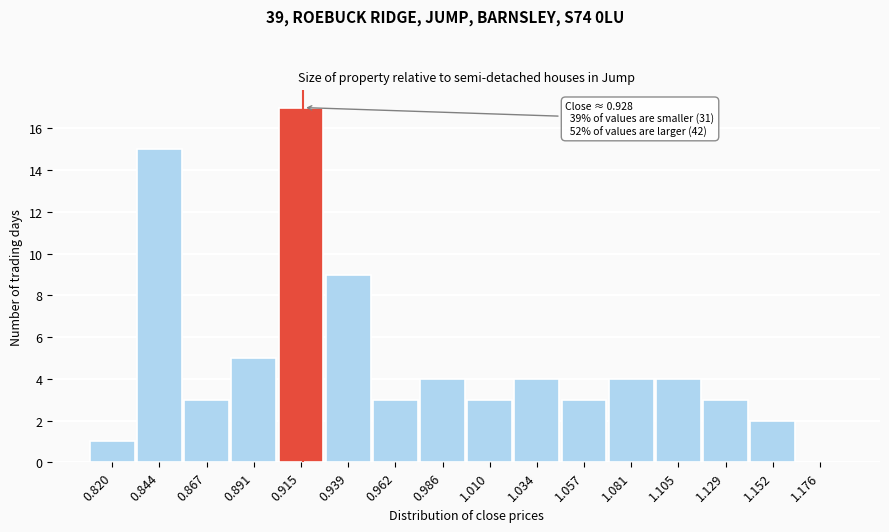

Reading left to right, transcribe all the data shown in this chart.

0.820=1	0.844=15	0.867=3	0.891=5	0.915=17	0.939=9	0.962=3	0.986=4	1.010=3	1.034=4	1.057=3	1.081=4	1.105=4	1.129=3	1.152=2	1.176=0